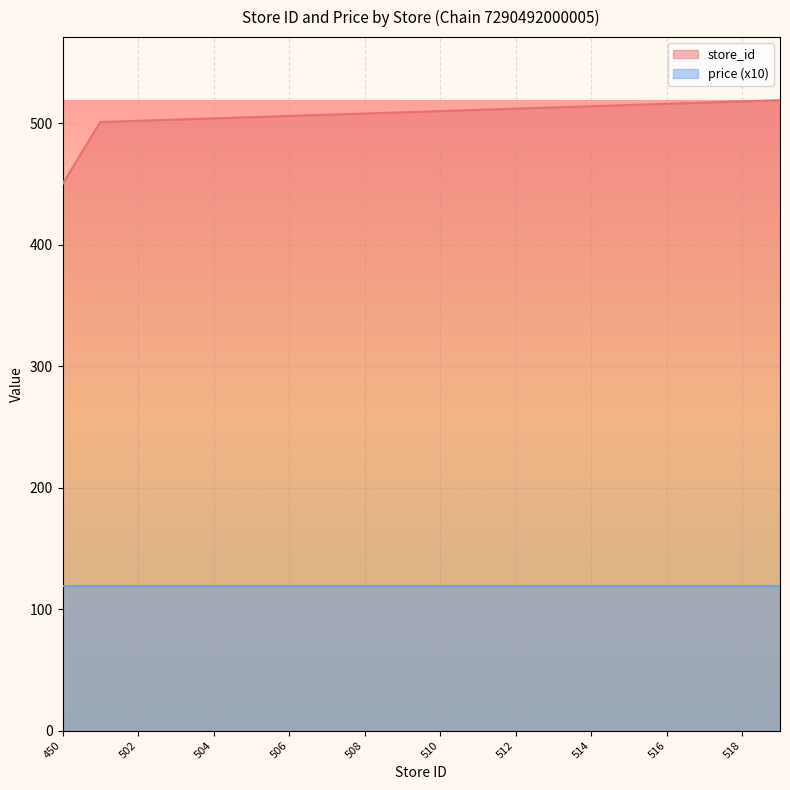

What is the sum of the values at 517 and 511?

1028